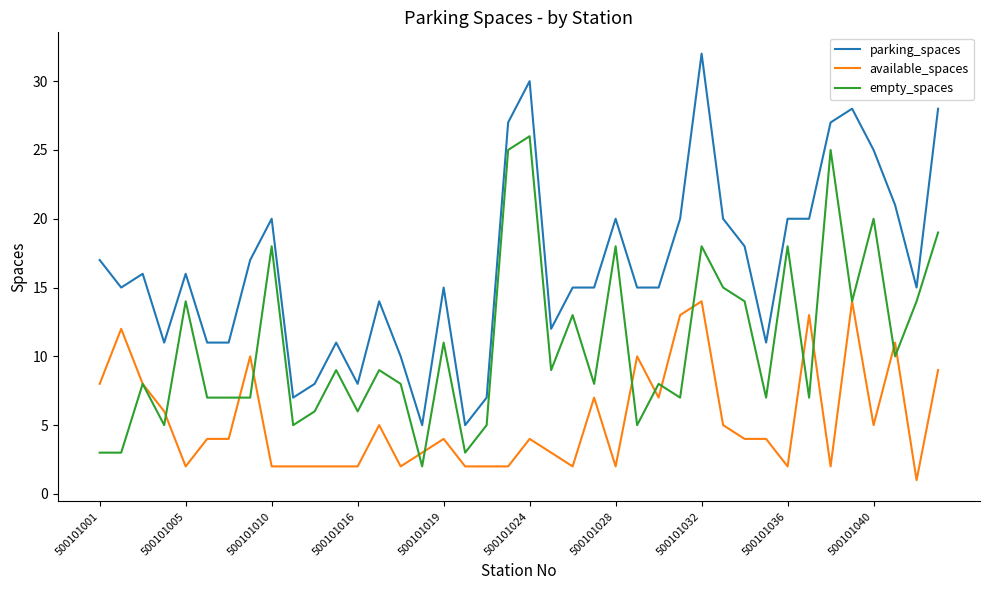

List the series in order of their peak value, highest first.

parking_spaces, empty_spaces, available_spaces